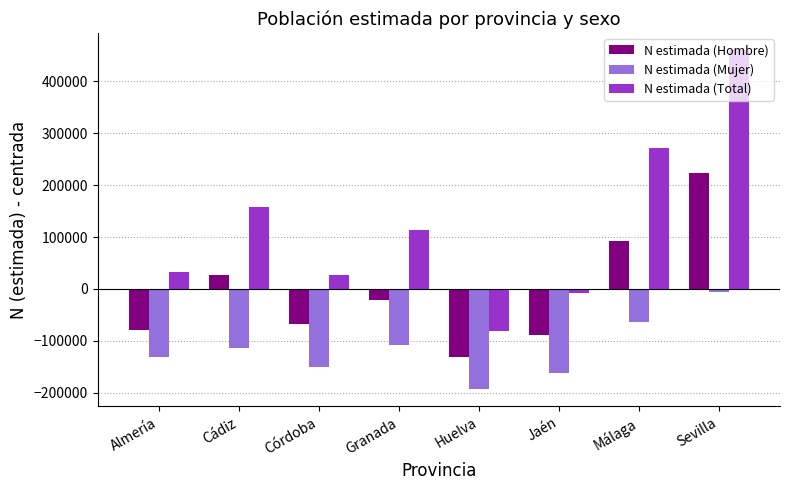

What is the difference between the second highest and second lowest values in the N estimada (Hombre) series?

180812.0